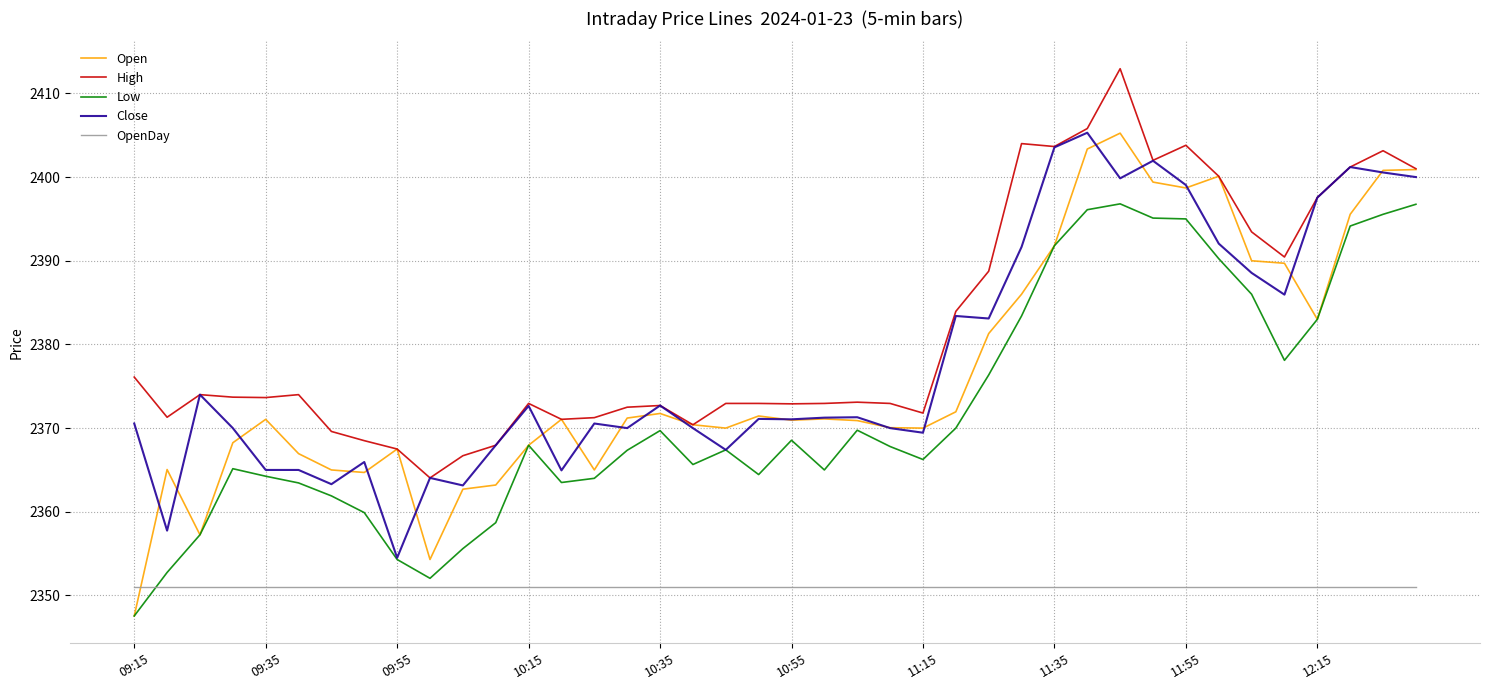

Which series has the largest total across all categories?

High